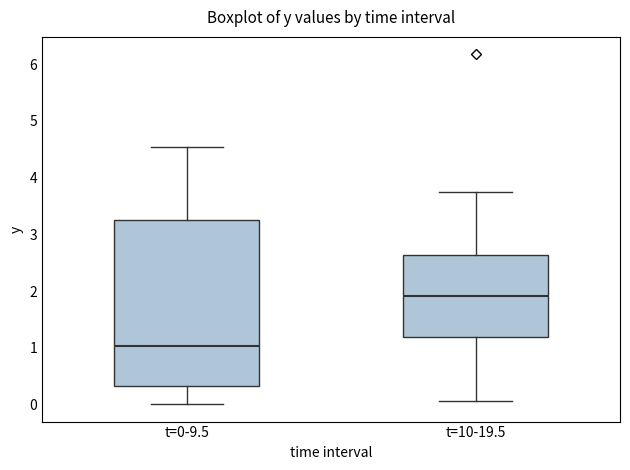

Reading left to right, read every box against the y-axis: the position of its median line, the range the box covers, and the ends of its whiskers. The values are not printed on the chart, so give them approximately, as read against the axis.

t=0-9.5: median 1.0, box 0.3 to 3.3, whiskers 0.0 to 4.5
t=10-19.5: median 1.9, box 1.2 to 2.6, whiskers 0.1 to 3.7